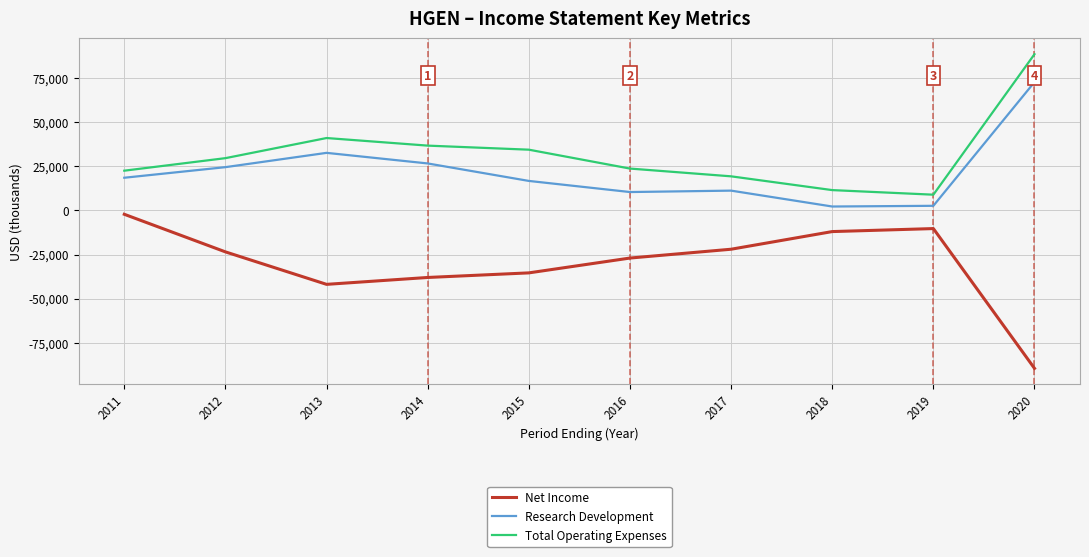

Which category has the highest value in the Total Operating Expenses series?

2020